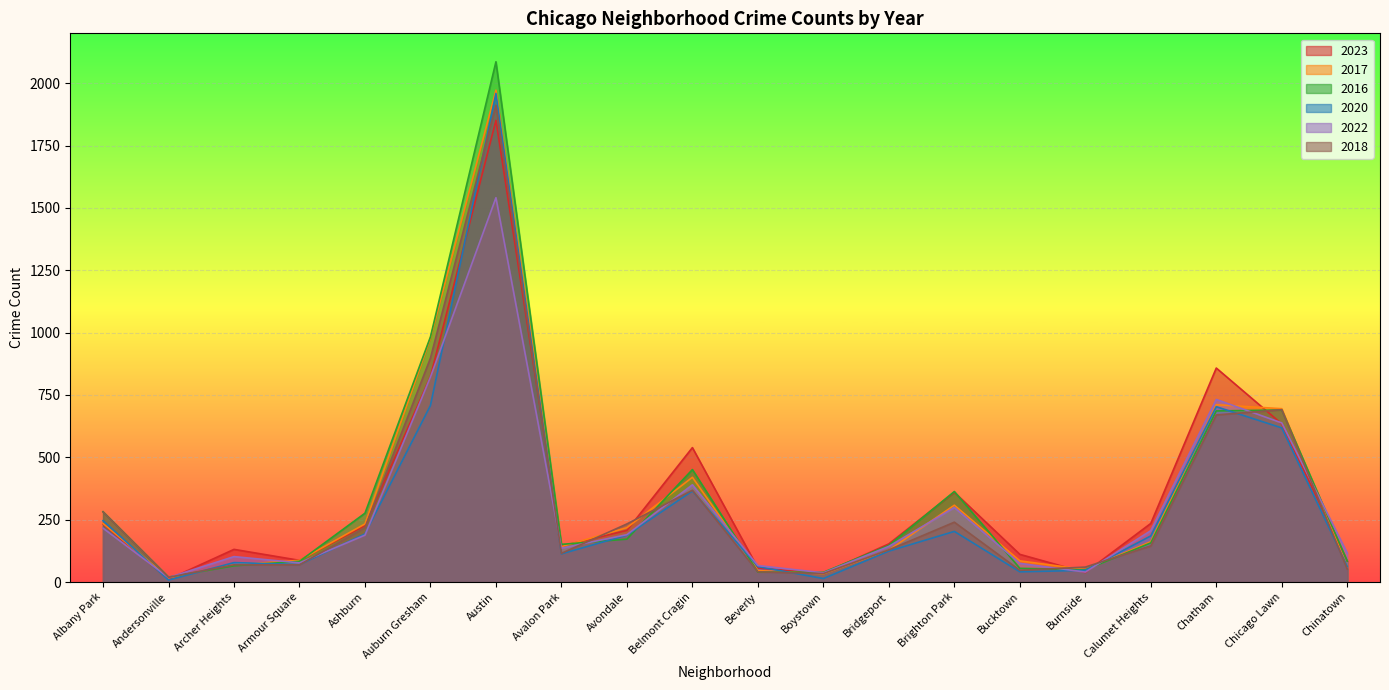

Which label corresponds to the largest value in the chart?

Austin